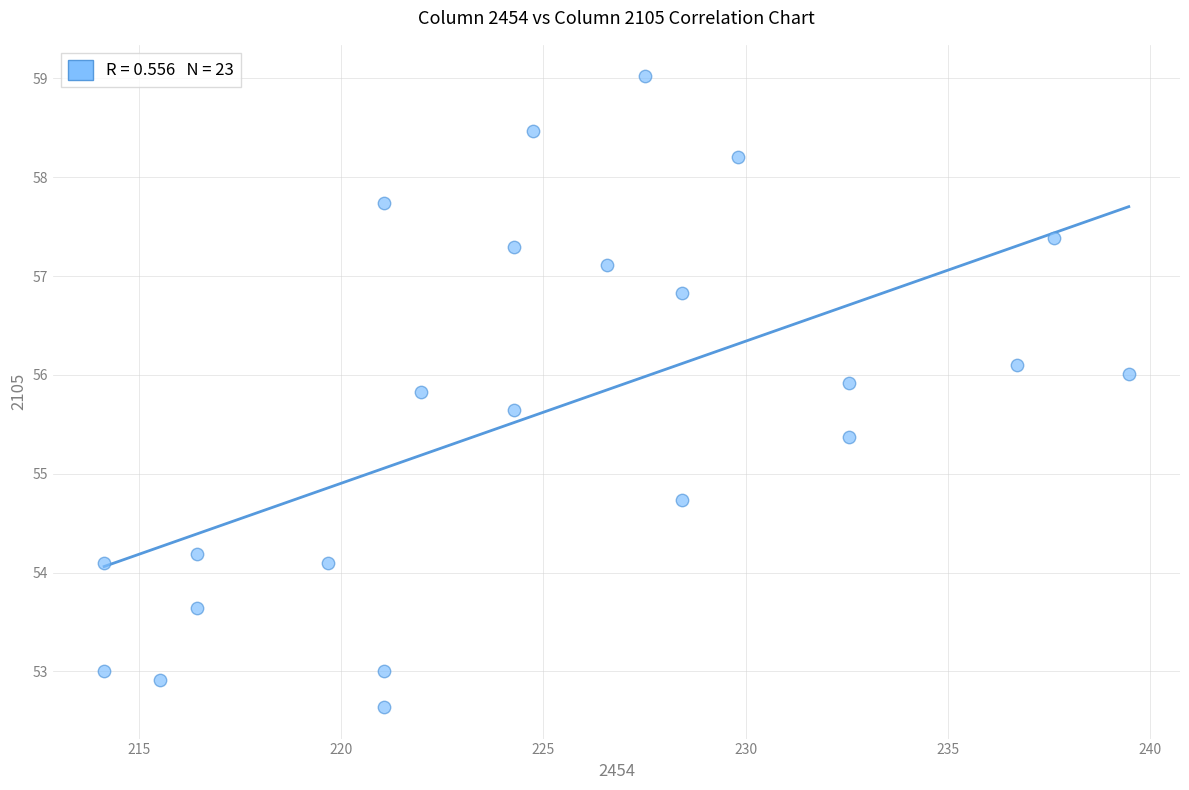

What Y value in the scatter plot is closest to 55?

54.7